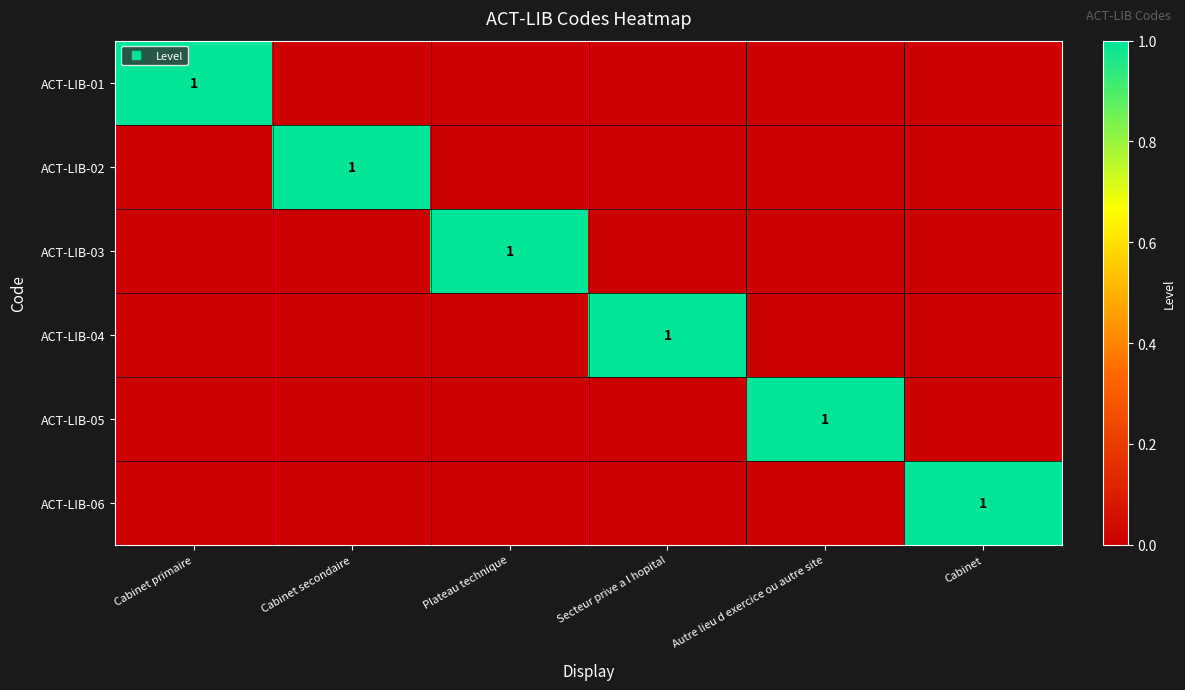

Is the value of ACT-LIB-01 at Cabinet primaire greater than the value of ACT-LIB-03 at Cabinet primaire?

Yes